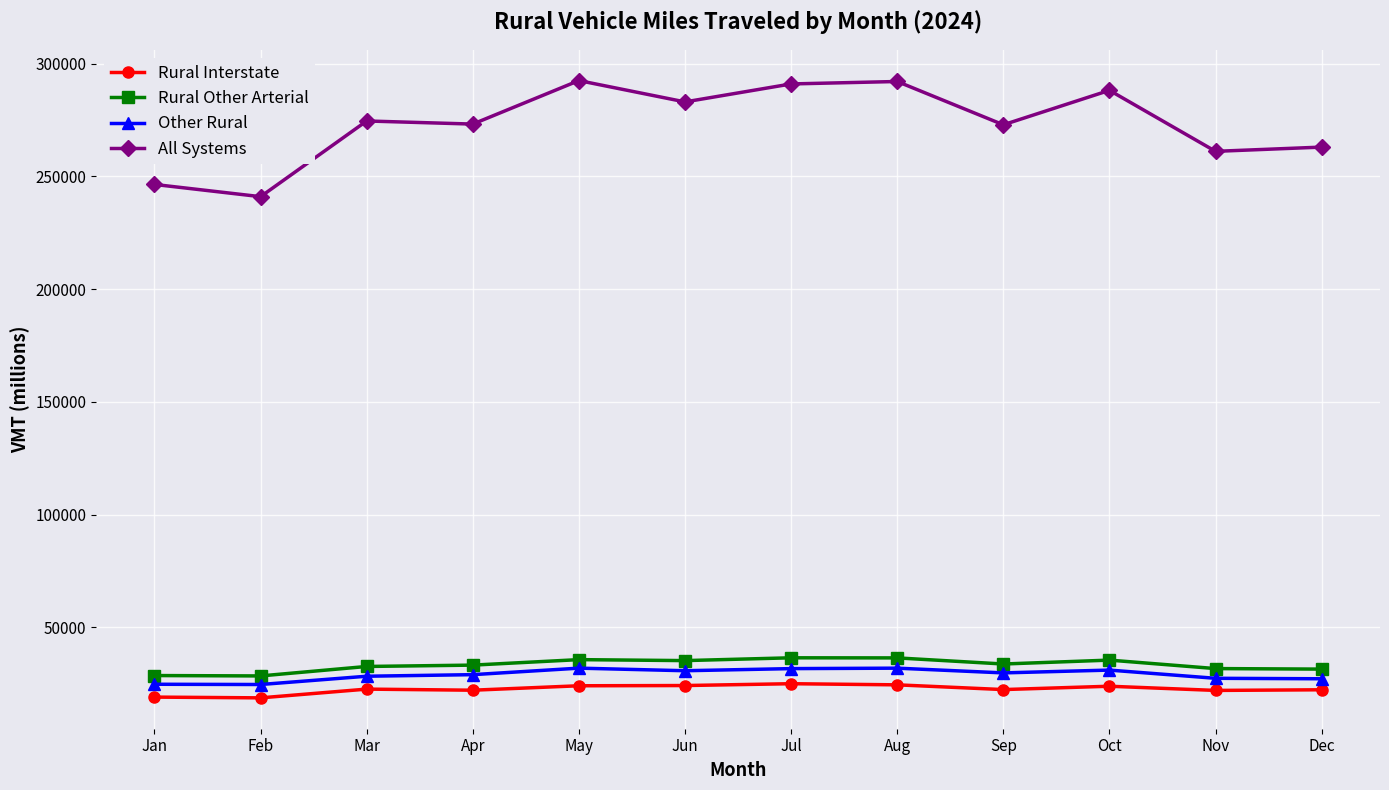

How many series are shown in this chart?

4